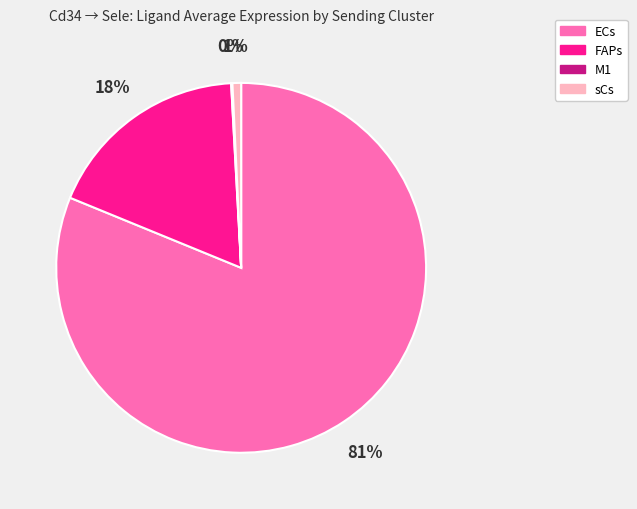

To the nearest percent, what percentage of the pie is ECs?

81%